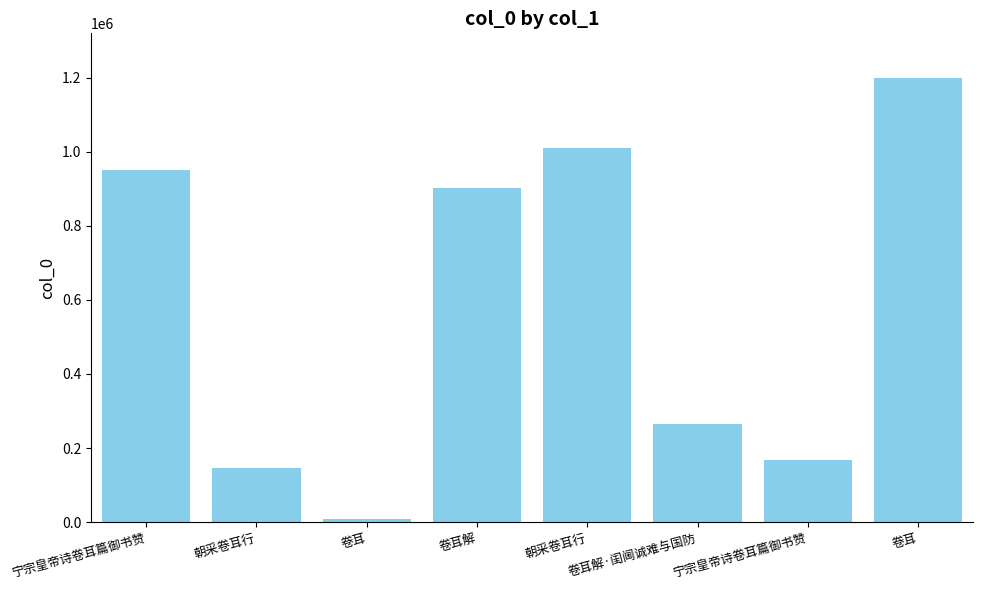

What is the change in value from 宁宗皇帝诗卷耳篇御书赞 to 卷耳解?

-50334